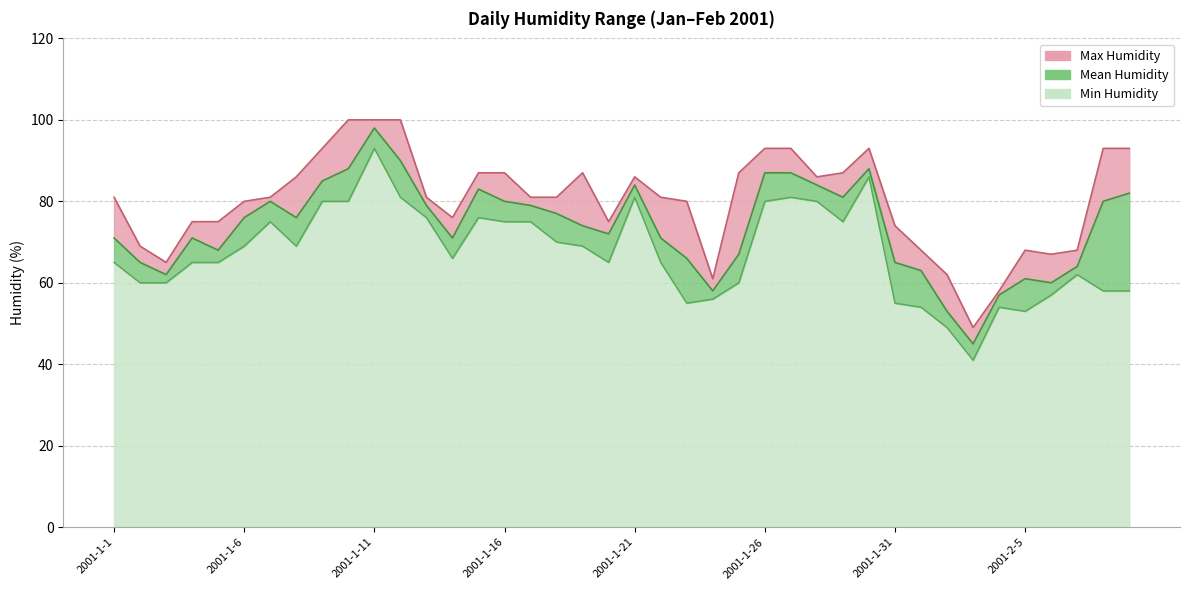

How many distinct data groups are displayed?

3